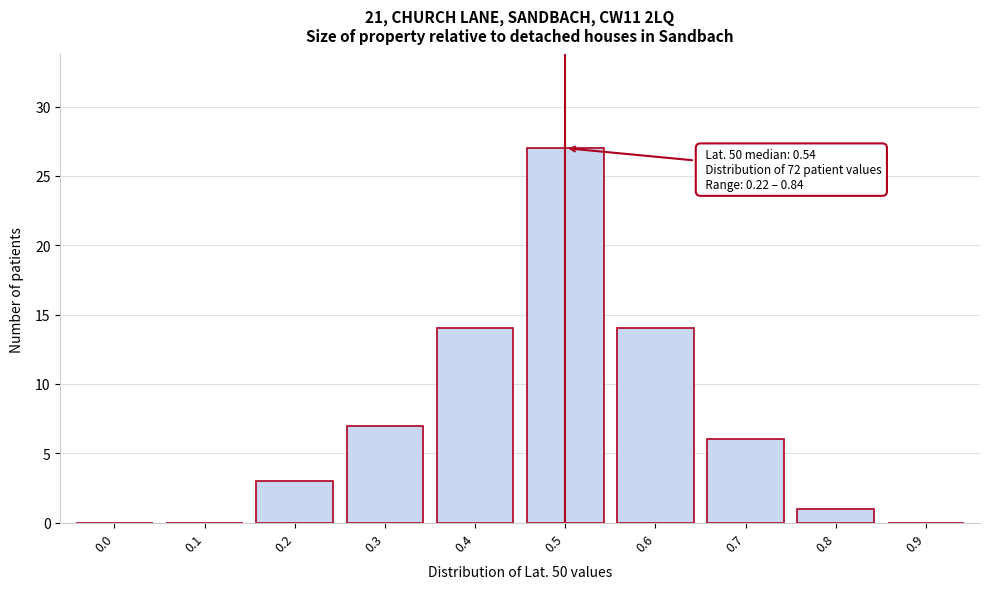

Reading right to left, extract all data points from this chart.

0.9=0	0.8=1	0.7=6	0.6=14	0.5=27	0.4=14	0.3=7	0.2=3	0.1=0	0.0=0